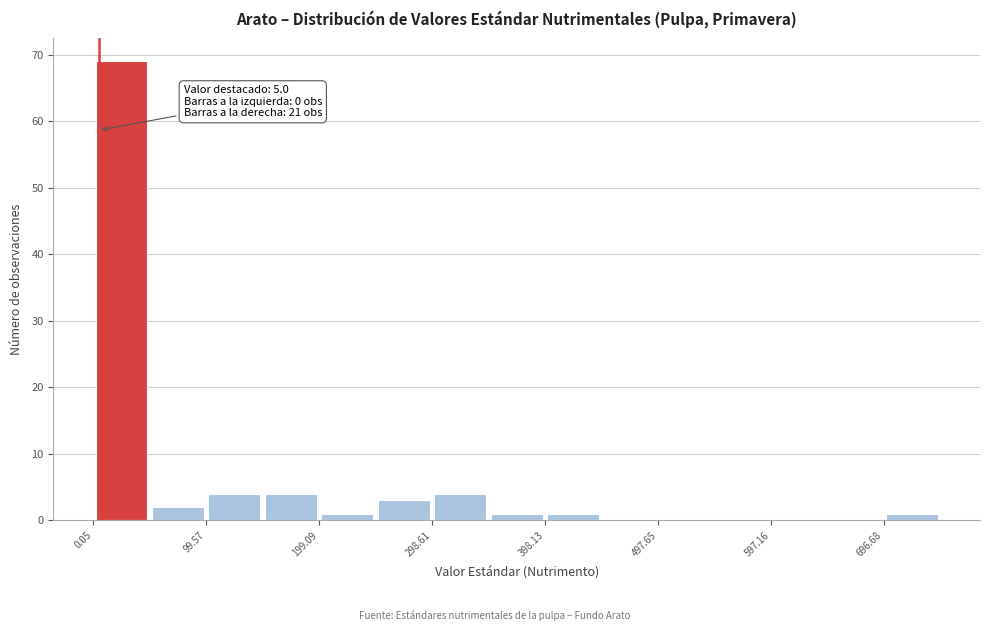

Over which range of the x-axis is the bar tallest?

0 to 50